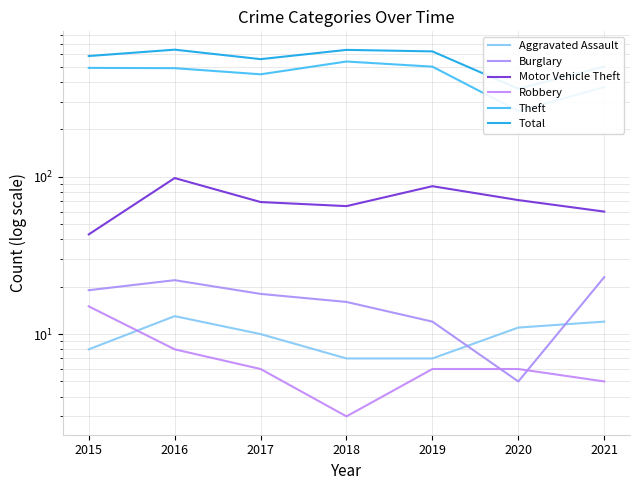

How many data points in Burglary are above 18?

3